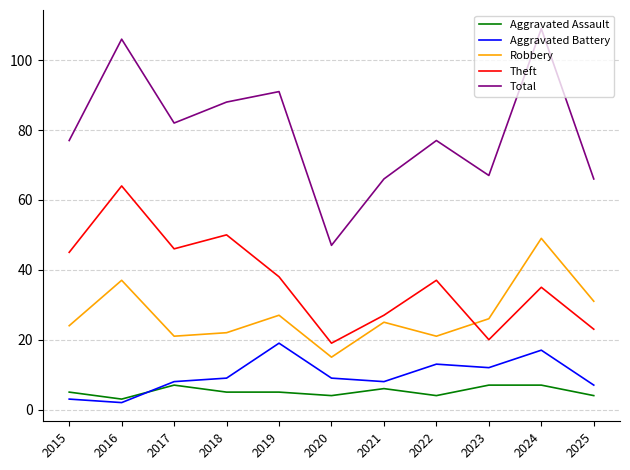

At which category does Robbery reach its first local peak?

2016